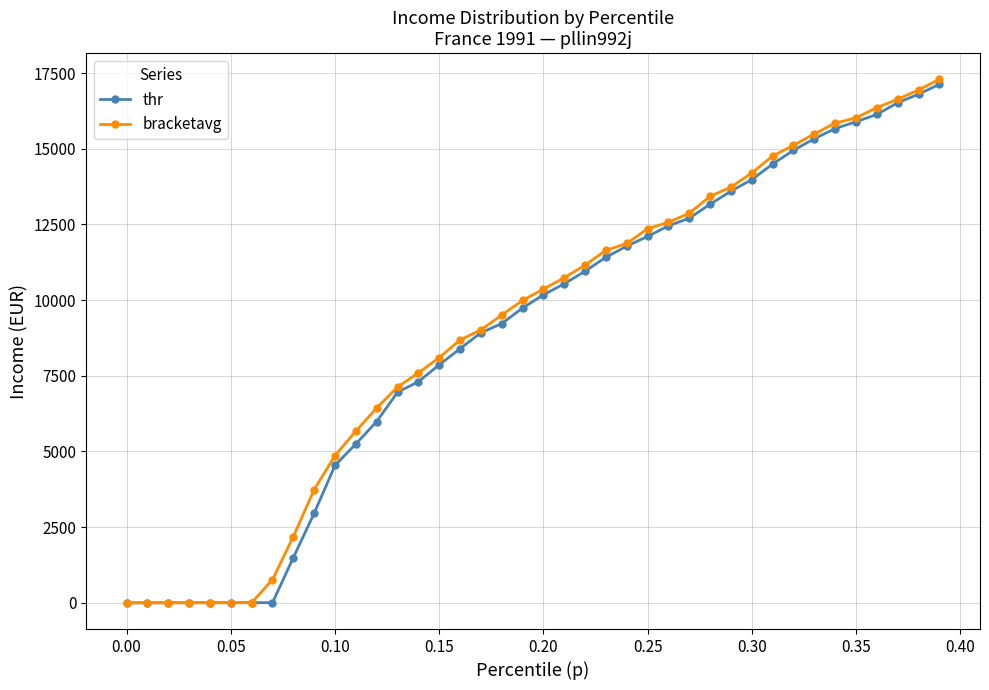

What is the value of the bracketavg point at the 35th from the left?

15846.7